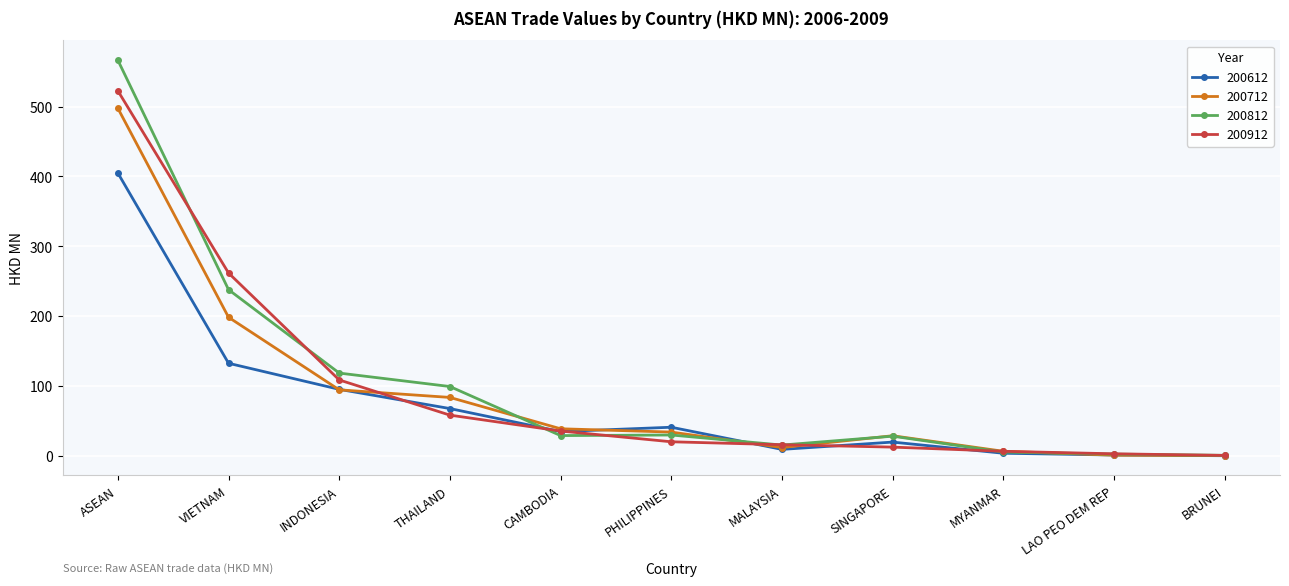

Rank the series by their maximum value, from highest to lowest.

200812, 200912, 200712, 200612